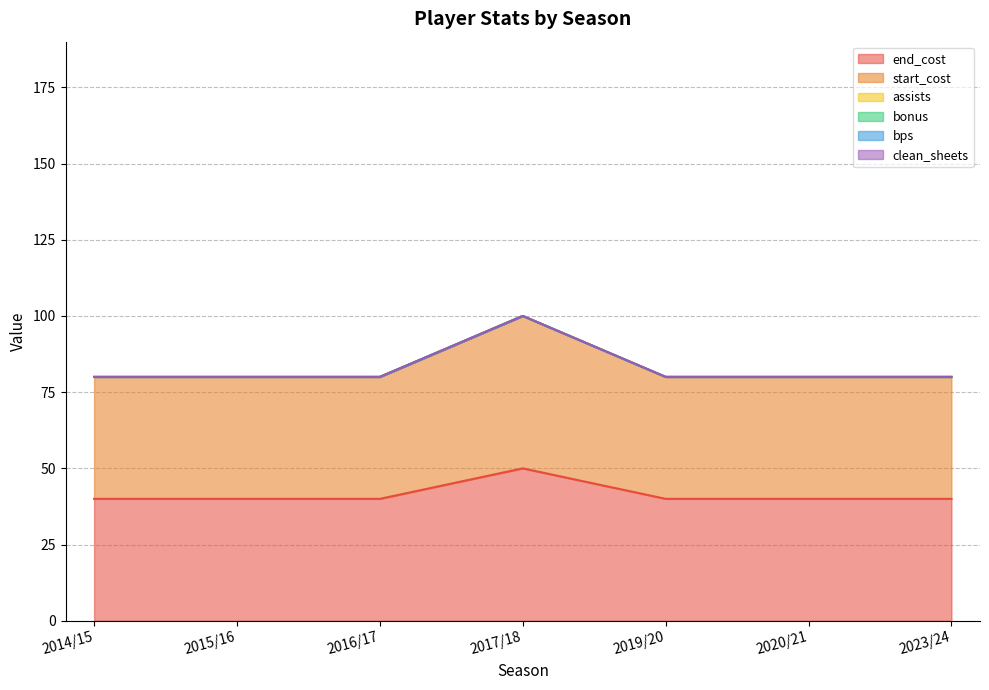

Which series has the largest total across all categories?

end_cost